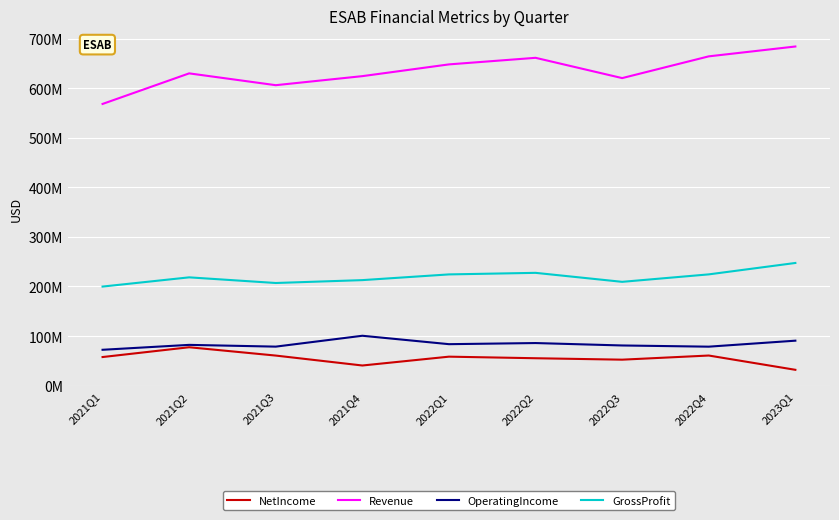

What is the label of the 7th point from the left?

2022Q3